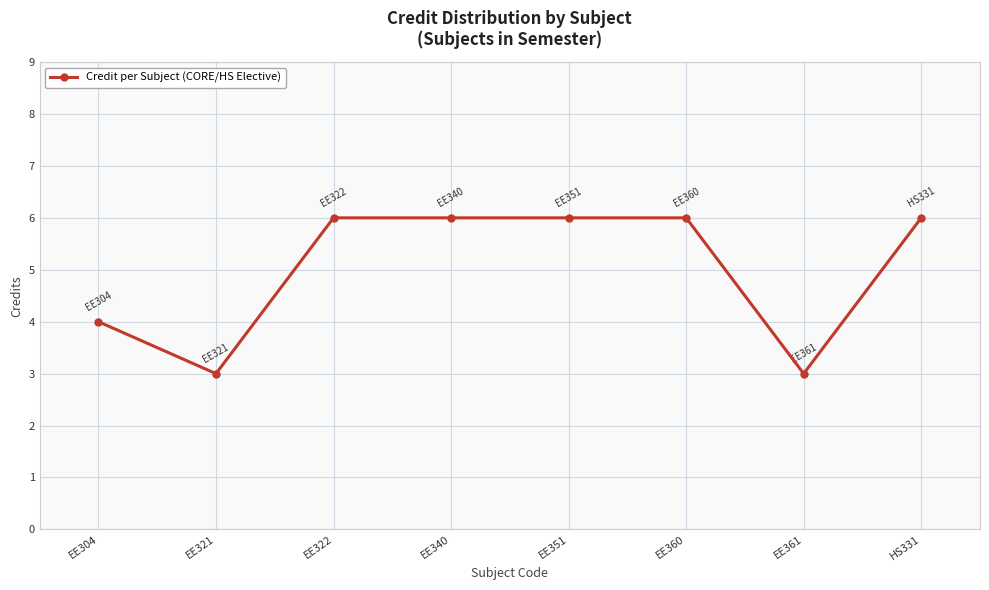

Where is the first local minimum?

EE321